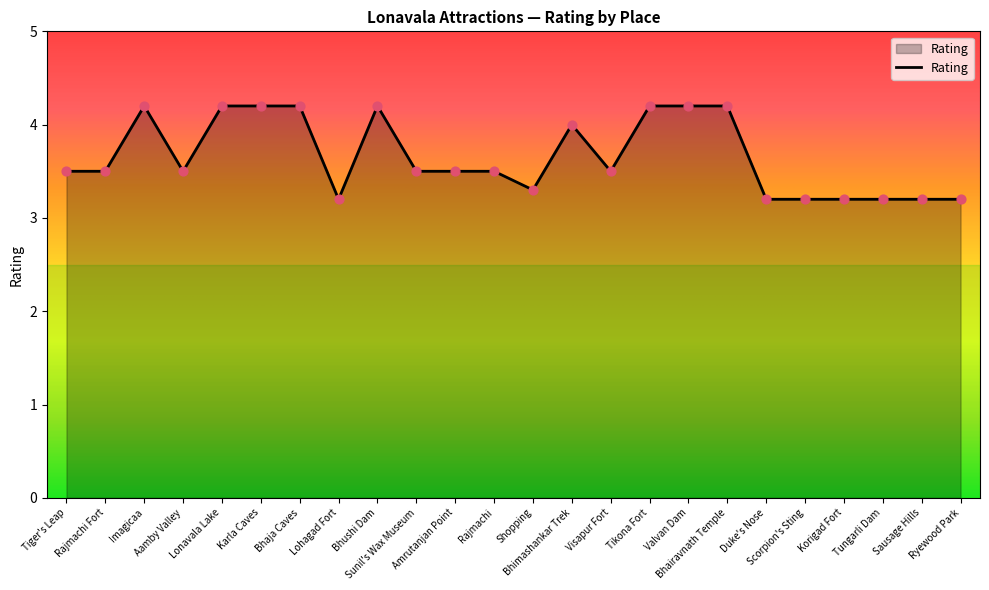

Which has a higher value, Karla Caves or Aamby Valley?

Karla Caves